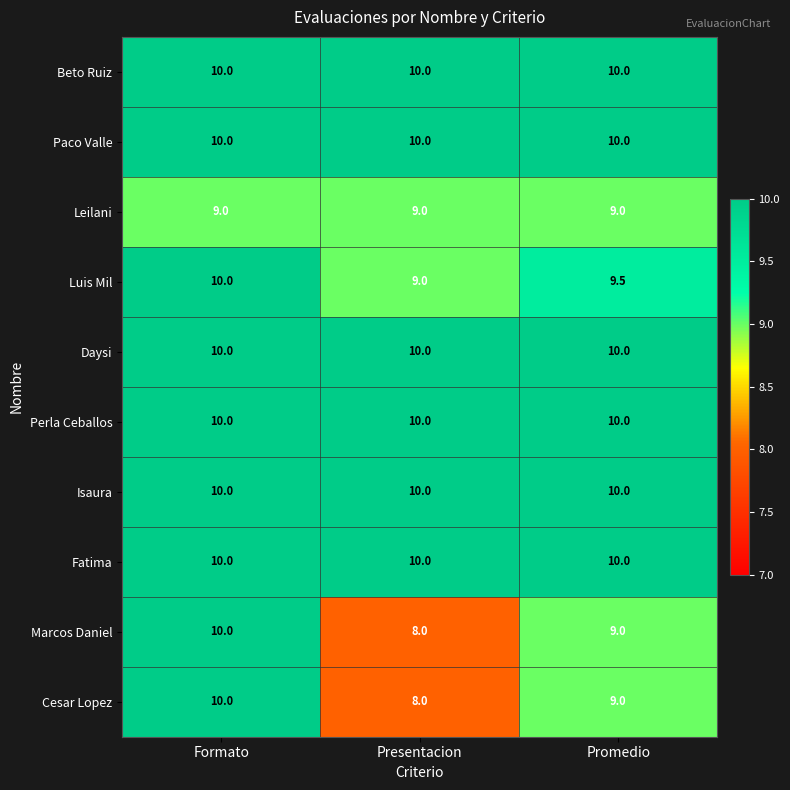

What is the maximum value shown in the chart?

10.0